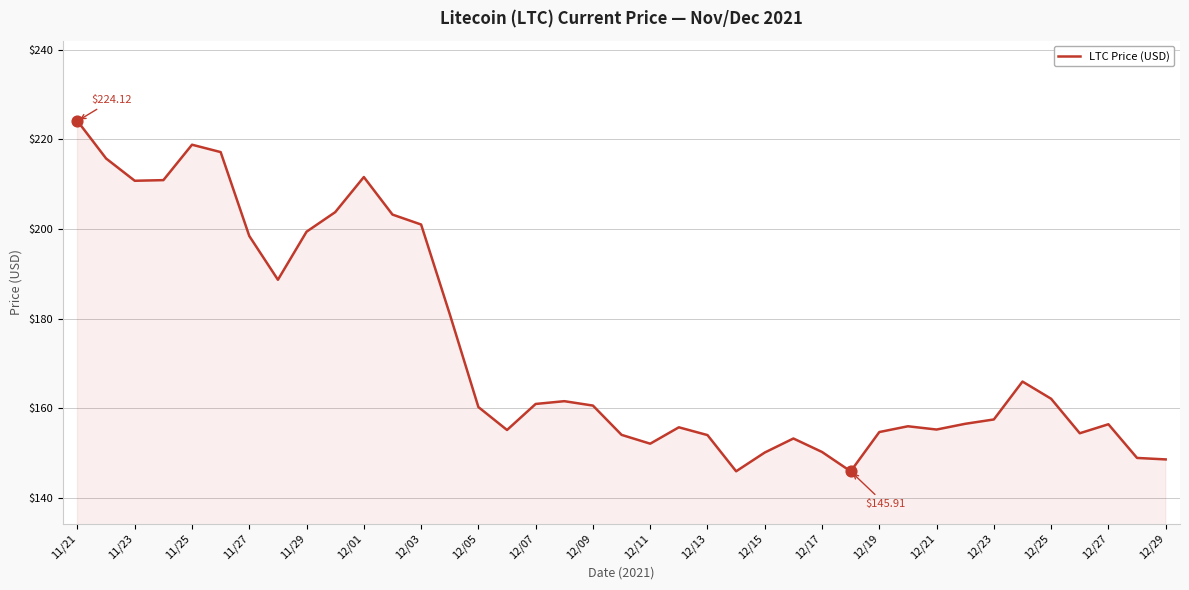

What is the difference between the maximum and minimum values?

78.2